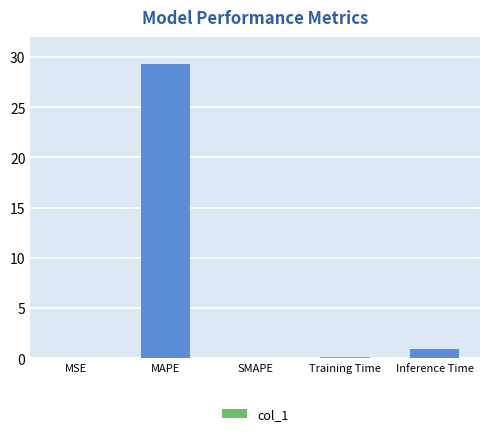

True or false: the data shows 0.0 at SMAPE.

True